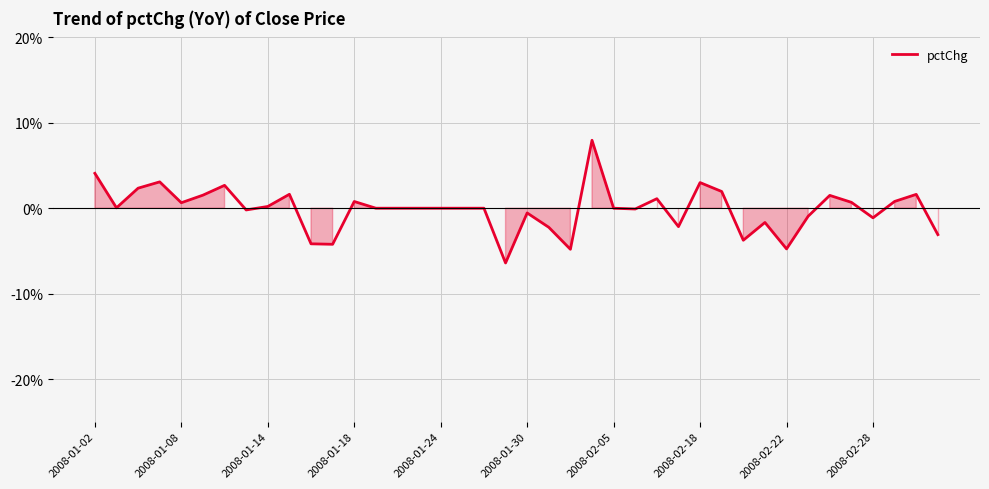

What is the maximum value shown in the chart?

8.0